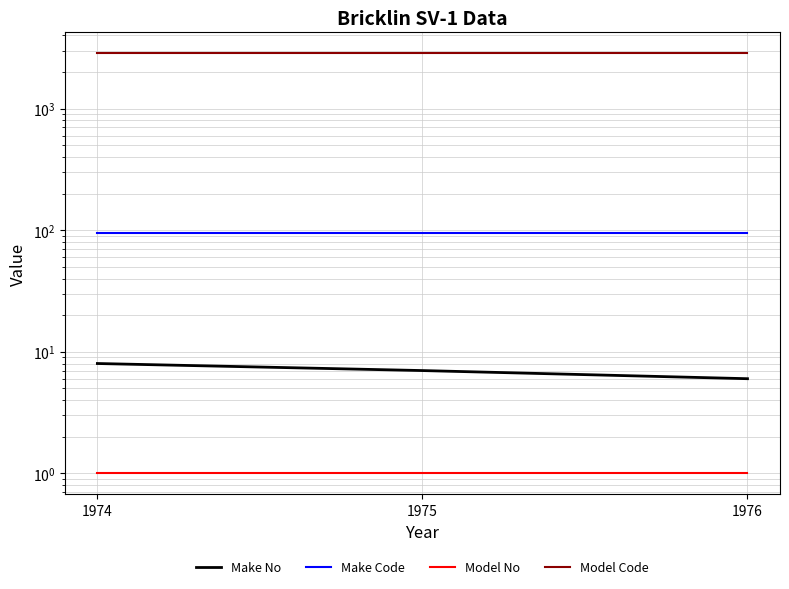

The Model Code series shows 1022 at 1974. True or false?

False